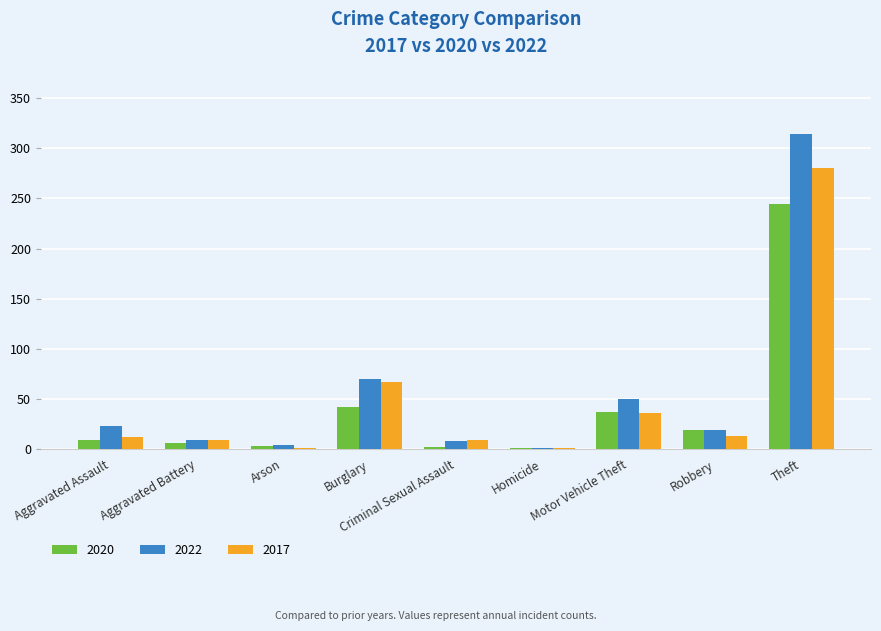

At which category is the sum across all series the highest?

Theft